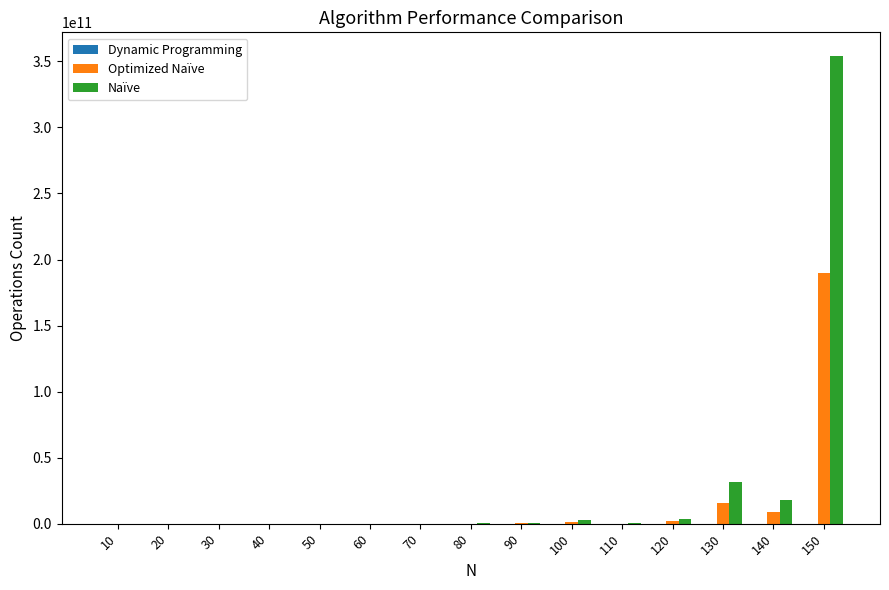

Where does the Optimized Naïve series first go above 98099651?

80